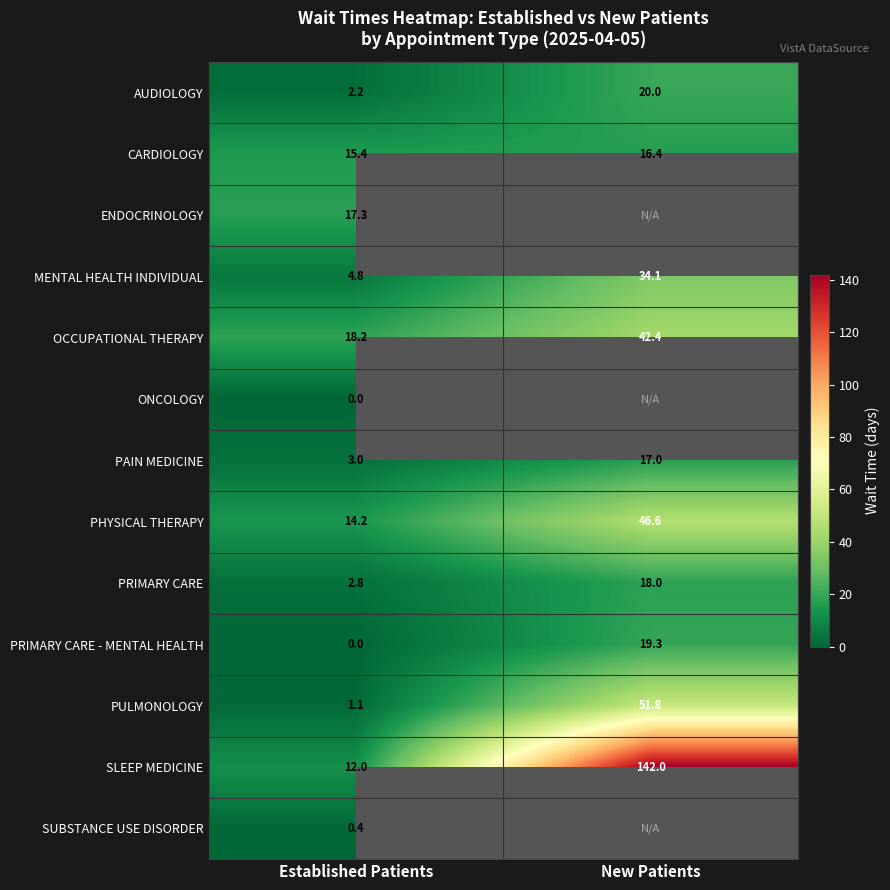

Rank the categories by PRIMARY CARE - MENTAL HEALTH value from highest to lowest.

New Patients, Established Patients